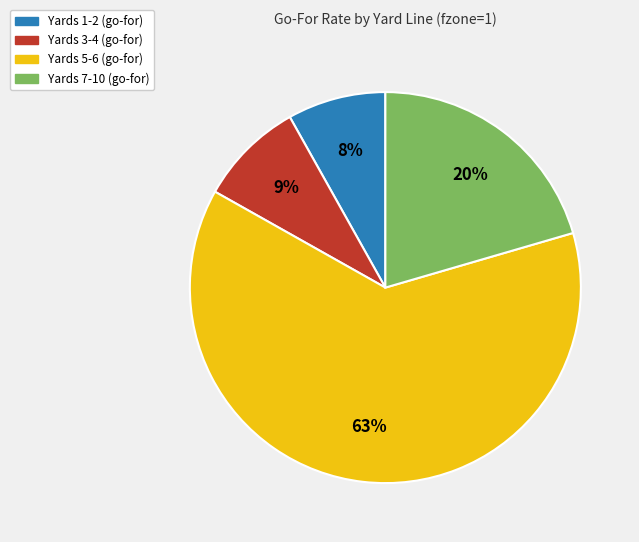

What is the ratio of the value at Yards 3-4 (go-for) to the value at Yards 1-2 (go-for)?

1.1